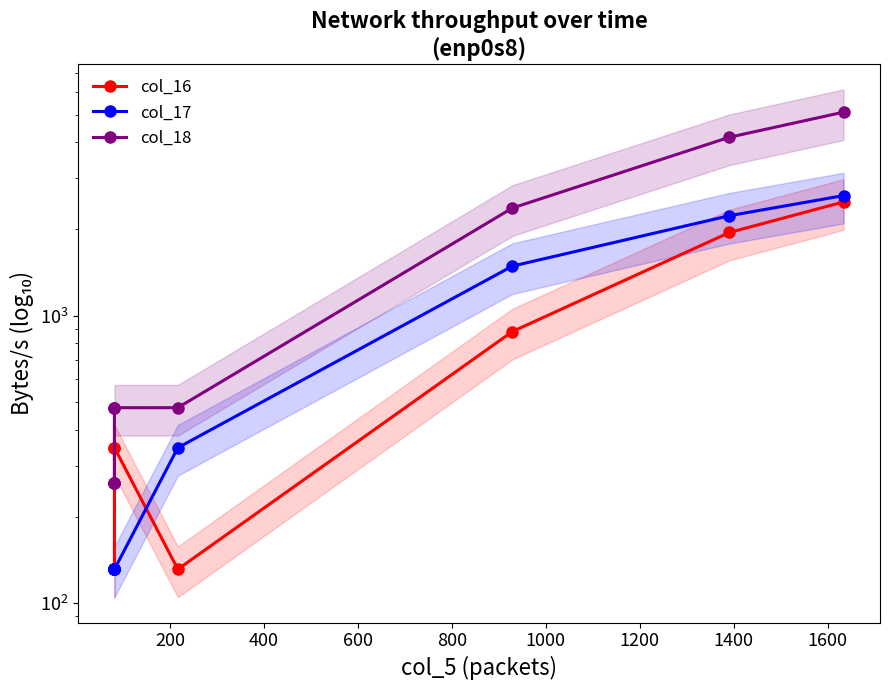

Does the chart display data point markers on the line(s)?

Yes